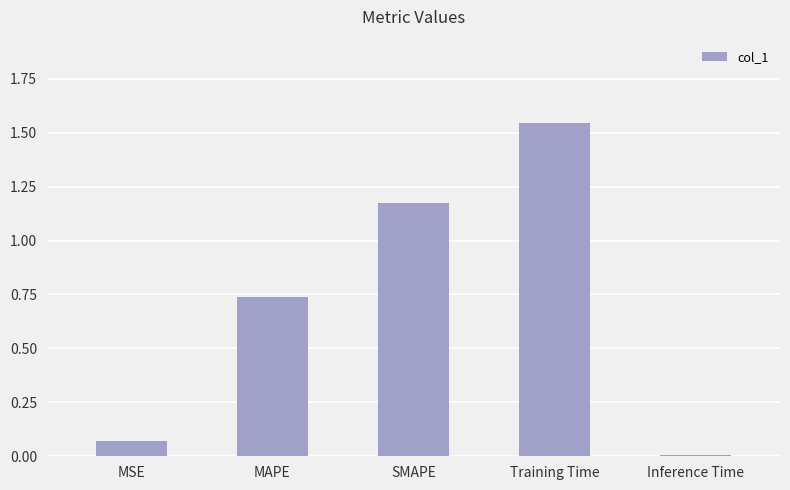

What is the label of the 2nd bar from the right?

Training Time